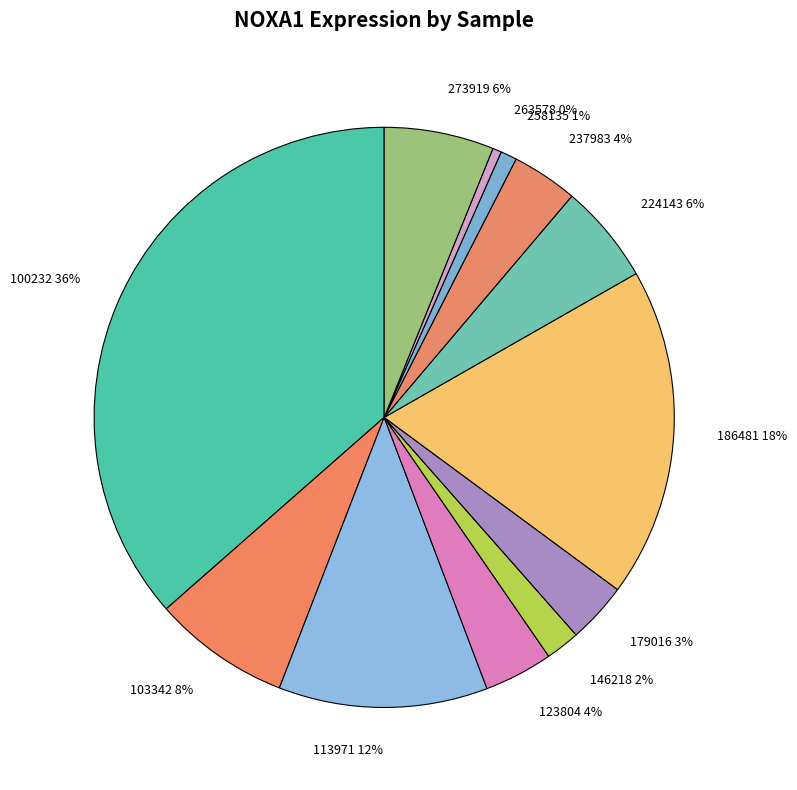

Which has a higher value, 263578 or 224143?

224143